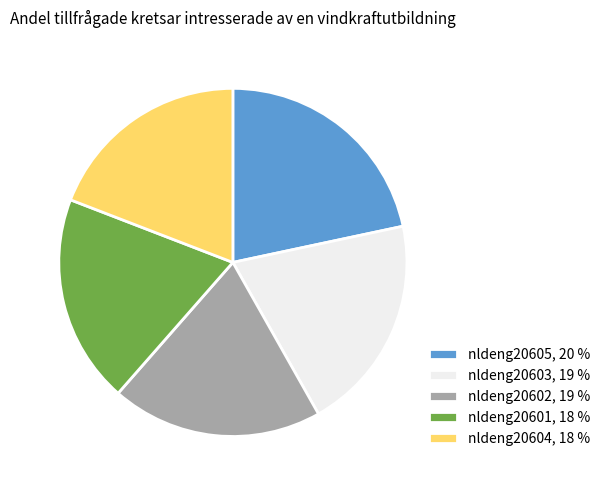

Combined, do nldeng20604, 18 % and nldeng20602, 19 % account for over 50%?

No